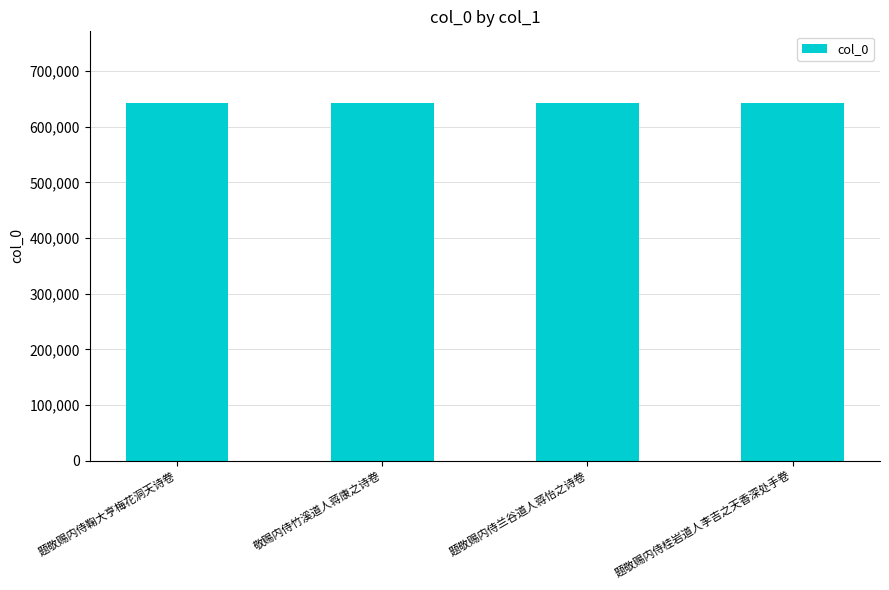

What is the difference between the second highest and second lowest values?

1